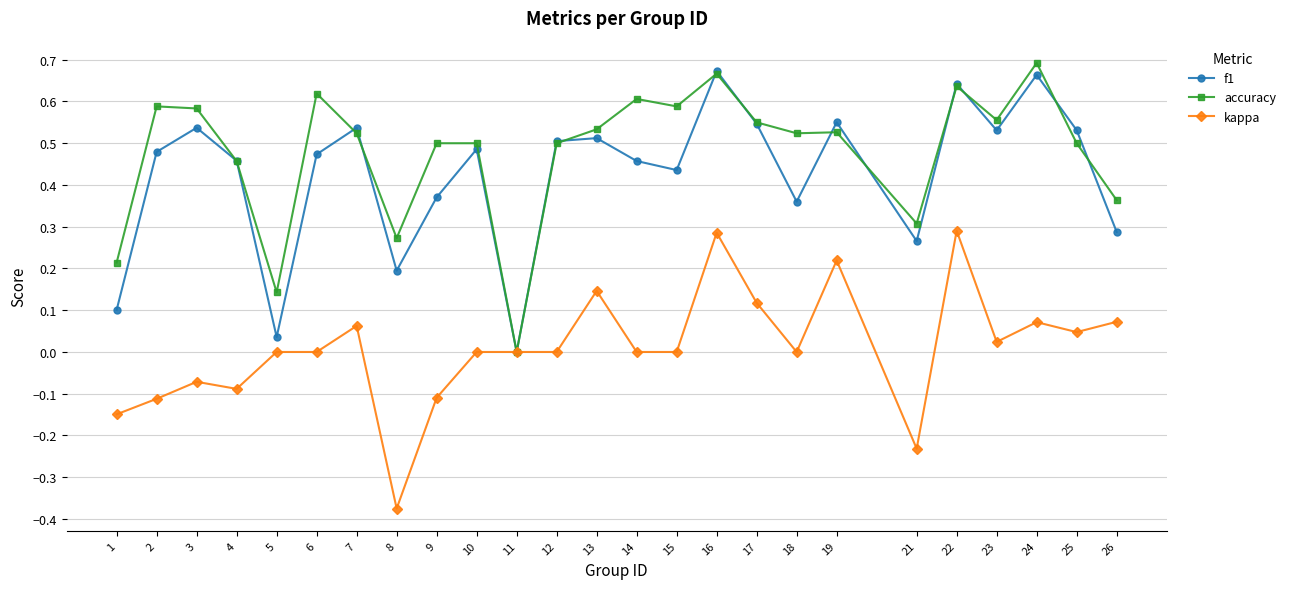

How many series are shown in this chart?

3